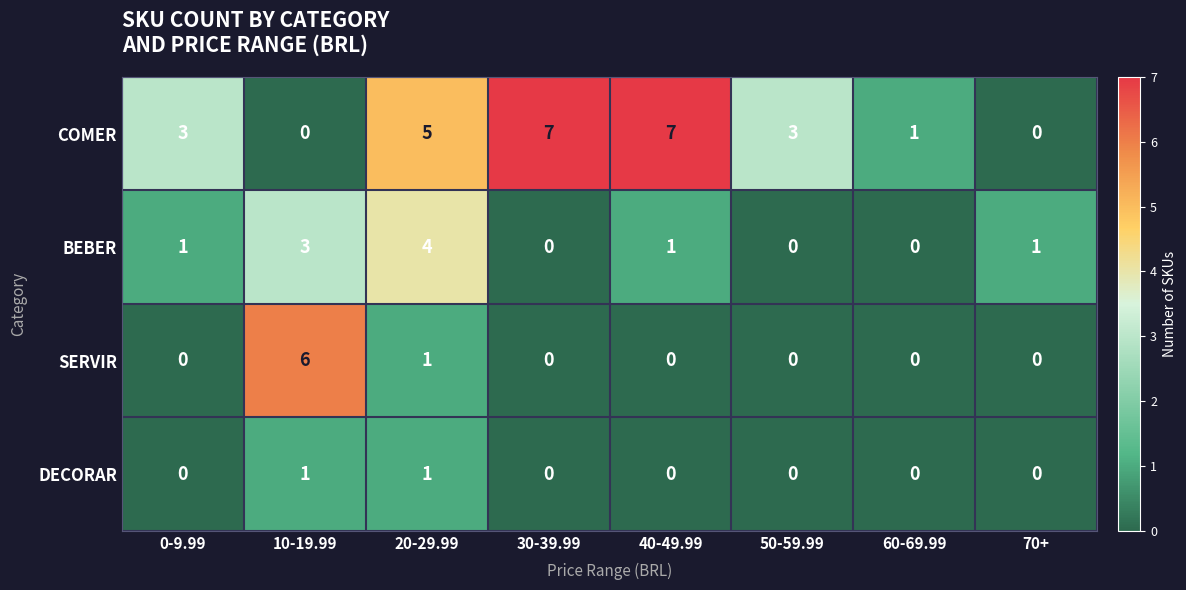

Rank the series by their maximum value, from lowest to highest.

DECORAR, BEBER, SERVIR, COMER